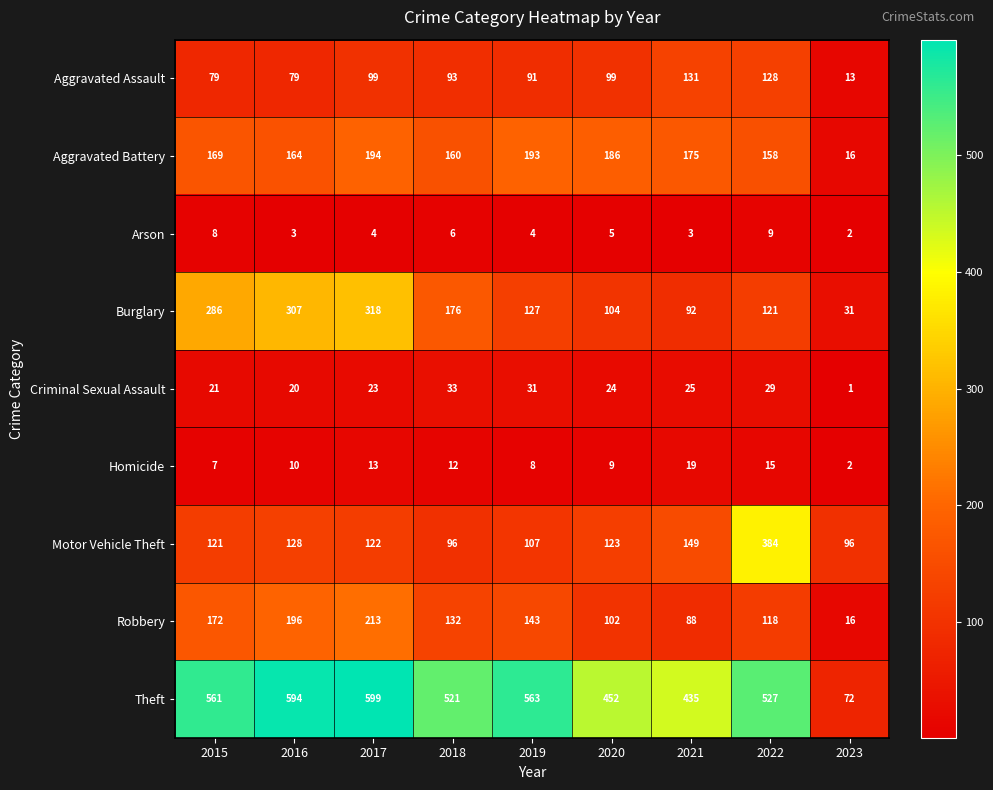

At which category is the sum across all series the highest?

2017